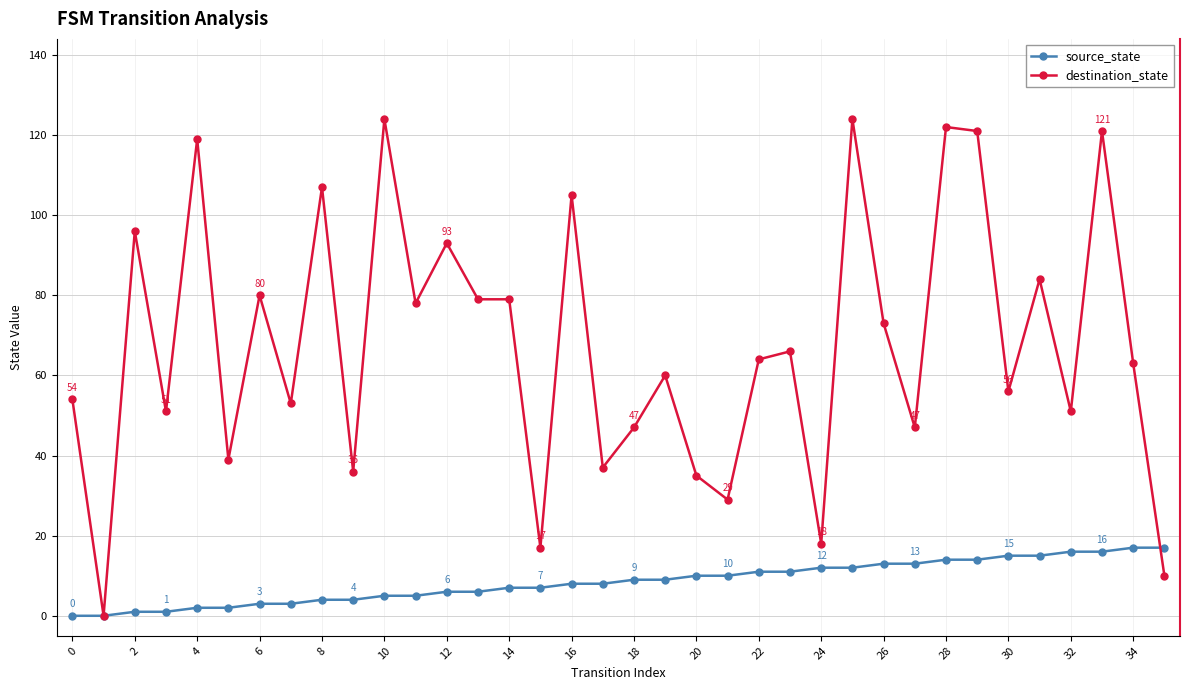

Which series has the largest range (max minus min)?

destination_state